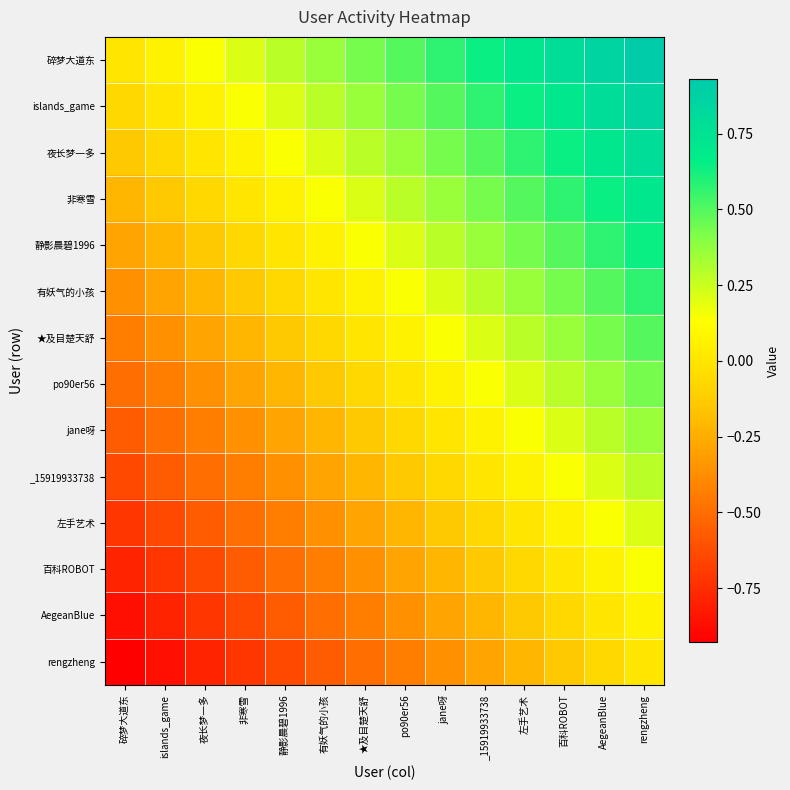

Reading left to right, extract all data points from this chart.

碎梦大道东: 碎梦大道东=0.0	islands_game=0.1	夜长梦一多=0.1	非寒雪=0.2	静影晨碧1996=0.3	有妖气的小孩=0.4	★及目楚天舒=0.4	po90er56=0.5	jane呀=0.6	_15919933738=0.6	左手艺术=0.7	百科ROBOT=0.8	AegeanBlue=0.9	rengzheng=0.9
islands_game: 碎梦大道东=-0.1	islands_game=0.0	夜长梦一多=0.1	非寒雪=0.1	静影晨碧1996=0.2	有妖气的小孩=0.3	★及目楚天舒=0.4	po90er56=0.4	jane呀=0.5	_15919933738=0.6	左手艺术=0.6	百科ROBOT=0.7	AegeanBlue=0.8	rengzheng=0.9
夜长梦一多: 碎梦大道东=-0.1	islands_game=-0.1	夜长梦一多=0.0	非寒雪=0.1	静影晨碧1996=0.1	有妖气的小孩=0.2	★及目楚天舒=0.3	po90er56=0.4	jane呀=0.4	_15919933738=0.5	左手艺术=0.6	百科ROBOT=0.6	AegeanBlue=0.7	rengzheng=0.8
非寒雪: 碎梦大道东=-0.2	islands_game=-0.1	夜长梦一多=-0.1	非寒雪=0.0	静影晨碧1996=0.1	有妖气的小孩=0.1	★及目楚天舒=0.2	po90er56=0.3	jane呀=0.4	_15919933738=0.4	左手艺术=0.5	百科ROBOT=0.6	AegeanBlue=0.6	rengzheng=0.7
静影晨碧1996: 碎梦大道东=-0.3	islands_game=-0.2	夜长梦一多=-0.1	非寒雪=-0.1	静影晨碧1996=0.0	有妖气的小孩=0.1	★及目楚天舒=0.1	po90er56=0.2	jane呀=0.3	_15919933738=0.4	左手艺术=0.4	百科ROBOT=0.5	AegeanBlue=0.6	rengzheng=0.6
有妖气的小孩: 碎梦大道东=-0.4	islands_game=-0.3	夜长梦一多=-0.2	非寒雪=-0.1	静影晨碧1996=-0.1	有妖气的小孩=0.0	★及目楚天舒=0.1	po90er56=0.1	jane呀=0.2	_15919933738=0.3	左手艺术=0.4	百科ROBOT=0.4	AegeanBlue=0.5	rengzheng=0.6
★及目楚天舒: 碎梦大道东=-0.4	islands_game=-0.4	夜长梦一多=-0.3	非寒雪=-0.2	静影晨碧1996=-0.1	有妖气的小孩=-0.1	★及目楚天舒=0.0	po90er56=0.1	jane呀=0.1	_15919933738=0.2	左手艺术=0.3	百科ROBOT=0.4	AegeanBlue=0.4	rengzheng=0.5
po90er56: 碎梦大道东=-0.5	islands_game=-0.4	夜长梦一多=-0.4	非寒雪=-0.3	静影晨碧1996=-0.2	有妖气的小孩=-0.1	★及目楚天舒=-0.1	po90er56=0.0	jane呀=0.1	_15919933738=0.1	左手艺术=0.2	百科ROBOT=0.3	AegeanBlue=0.4	rengzheng=0.4
jane呀: 碎梦大道东=-0.6	islands_game=-0.5	夜长梦一多=-0.4	非寒雪=-0.4	静影晨碧1996=-0.3	有妖气的小孩=-0.2	★及目楚天舒=-0.1	po90er56=-0.1	jane呀=0.0	_15919933738=0.1	左手艺术=0.1	百科ROBOT=0.2	AegeanBlue=0.3	rengzheng=0.4
_15919933738: 碎梦大道东=-0.6	islands_game=-0.6	夜长梦一多=-0.5	非寒雪=-0.4	静影晨碧1996=-0.4	有妖气的小孩=-0.3	★及目楚天舒=-0.2	po90er56=-0.1	jane呀=-0.1	_15919933738=0.0	左手艺术=0.1	百科ROBOT=0.1	AegeanBlue=0.2	rengzheng=0.3
左手艺术: 碎梦大道东=-0.7	islands_game=-0.6	夜长梦一多=-0.6	非寒雪=-0.5	静影晨碧1996=-0.4	有妖气的小孩=-0.4	★及目楚天舒=-0.3	po90er56=-0.2	jane呀=-0.1	_15919933738=-0.1	左手艺术=0.0	百科ROBOT=0.1	AegeanBlue=0.1	rengzheng=0.2
百科ROBOT: 碎梦大道东=-0.8	islands_game=-0.7	夜长梦一多=-0.6	非寒雪=-0.6	静影晨碧1996=-0.5	有妖气的小孩=-0.4	★及目楚天舒=-0.4	po90er56=-0.3	jane呀=-0.2	_15919933738=-0.1	左手艺术=-0.1	百科ROBOT=0.0	AegeanBlue=0.1	rengzheng=0.1
AegeanBlue: 碎梦大道东=-0.9	islands_game=-0.8	夜长梦一多=-0.7	非寒雪=-0.6	静影晨碧1996=-0.6	有妖气的小孩=-0.5	★及目楚天舒=-0.4	po90er56=-0.4	jane呀=-0.3	_15919933738=-0.2	左手艺术=-0.1	百科ROBOT=-0.1	AegeanBlue=0.0	rengzheng=0.1
rengzheng: 碎梦大道东=-0.9	islands_game=-0.9	夜长梦一多=-0.8	非寒雪=-0.7	静影晨碧1996=-0.6	有妖气的小孩=-0.6	★及目楚天舒=-0.5	po90er56=-0.4	jane呀=-0.4	_15919933738=-0.3	左手艺术=-0.2	百科ROBOT=-0.1	AegeanBlue=-0.1	rengzheng=0.0